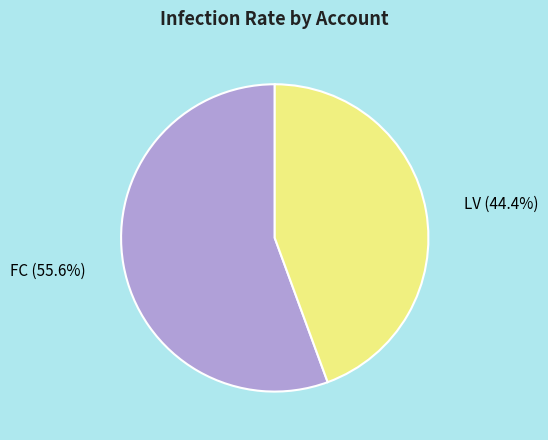

How many slices are in this pie chart?

2